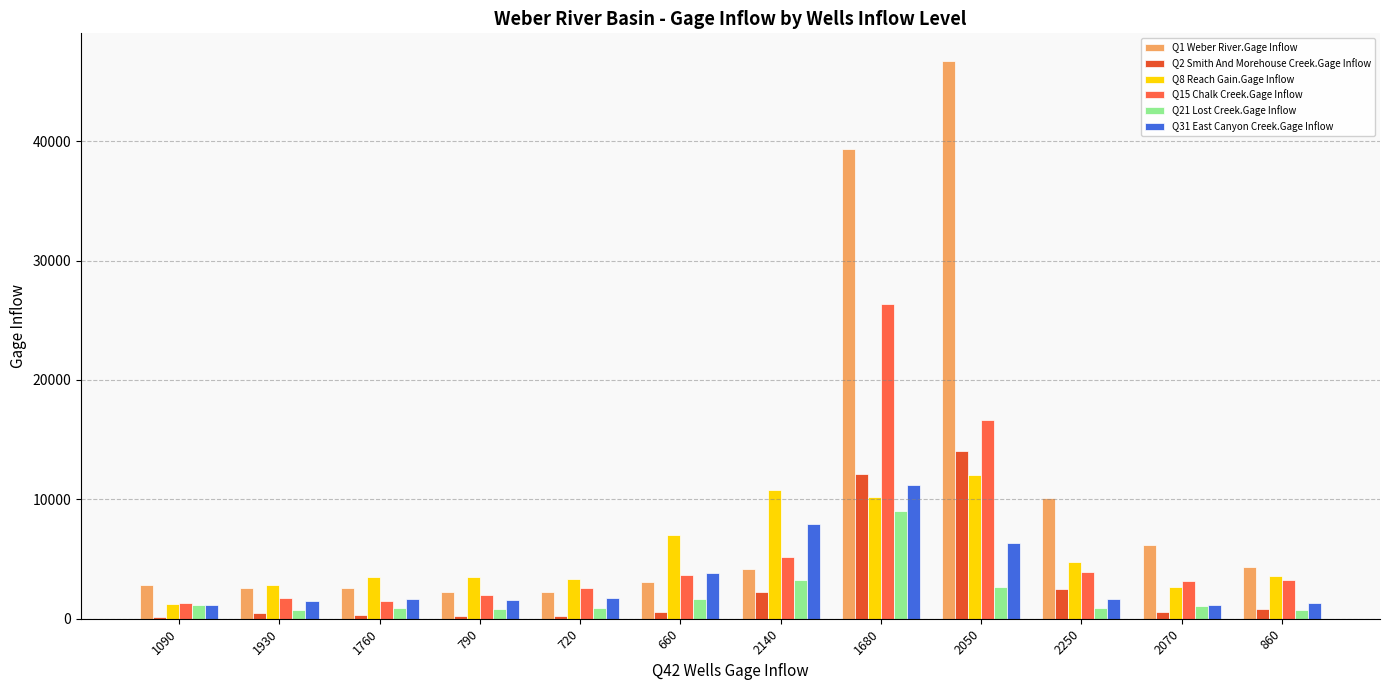

What is the smallest value displayed?

166.5